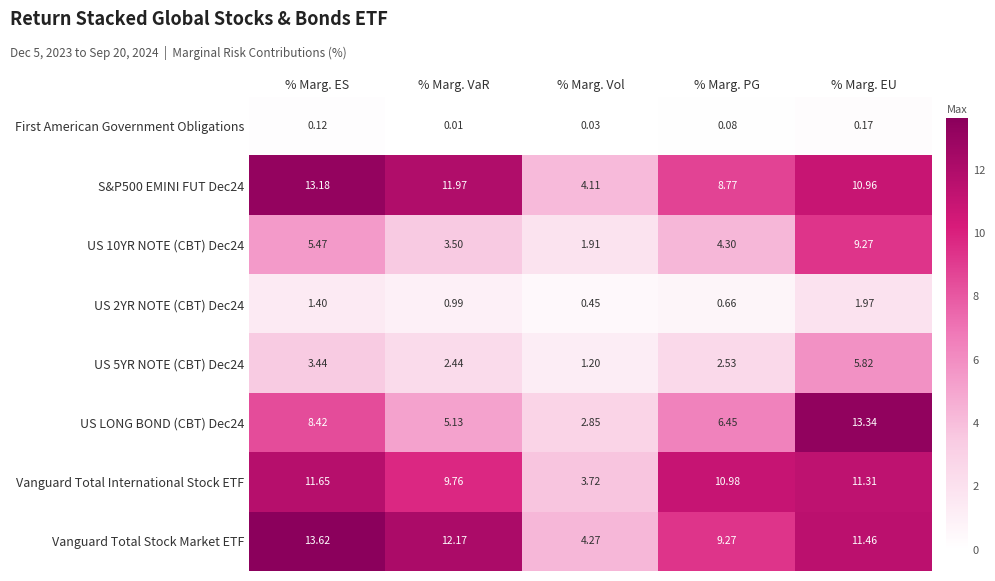

At which label is Vanguard Total Stock Market ETF closest to 8?

% Marg. PG